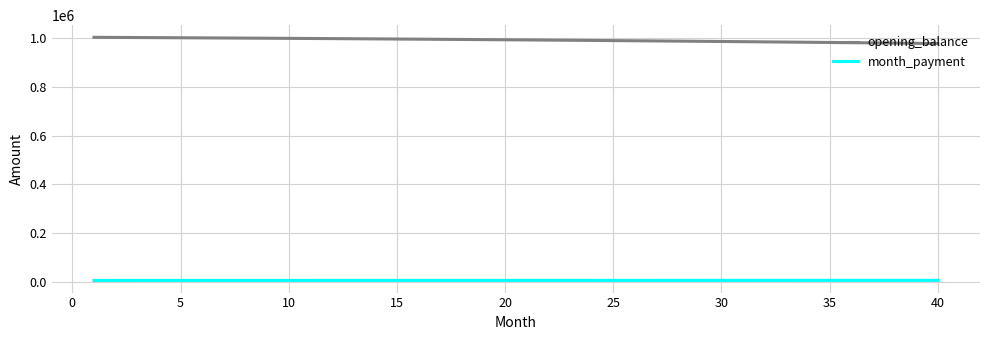

True or false: opening_balance and month_payment cross at least once.

False